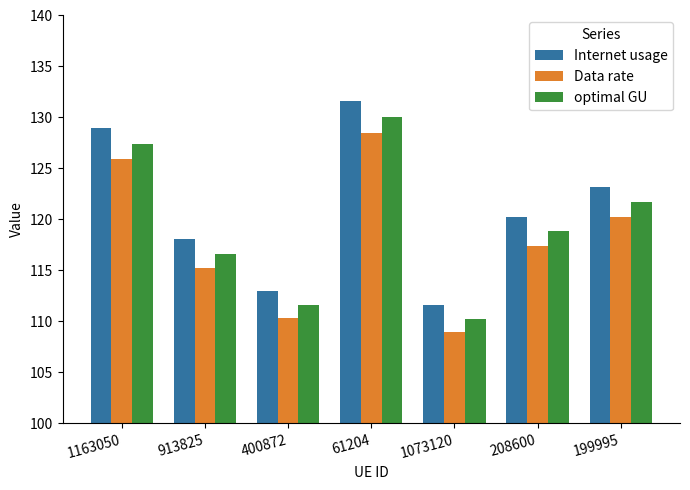

Are the bars horizontal?

No